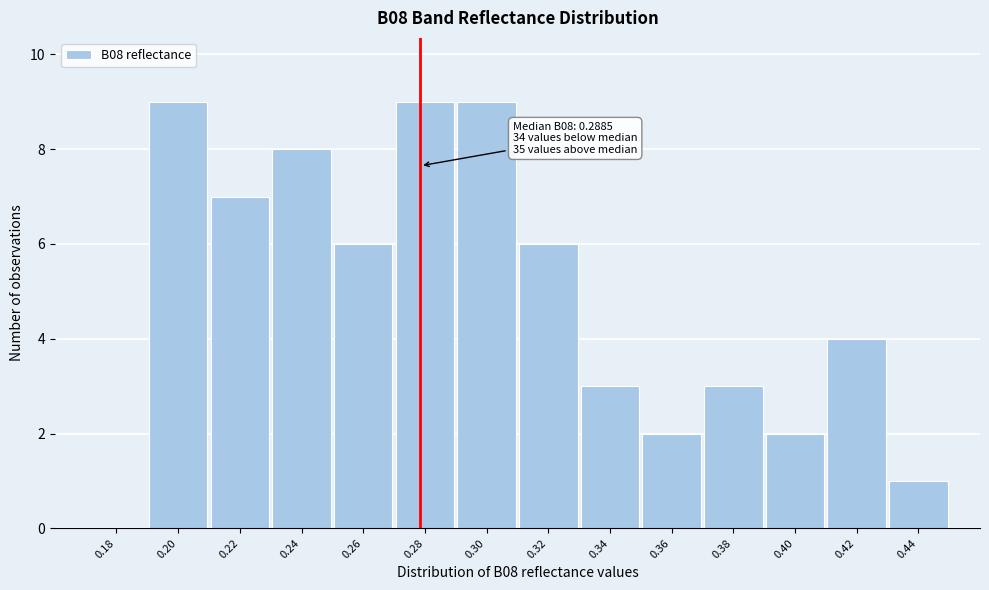

Reading left to right, transcribe all the data shown in this chart.

0.18=0	0.20=9	0.22=7	0.24=8	0.26=6	0.28=9	0.30=9	0.32=6	0.34=3	0.36=2	0.38=3	0.40=2	0.42=4	0.44=1